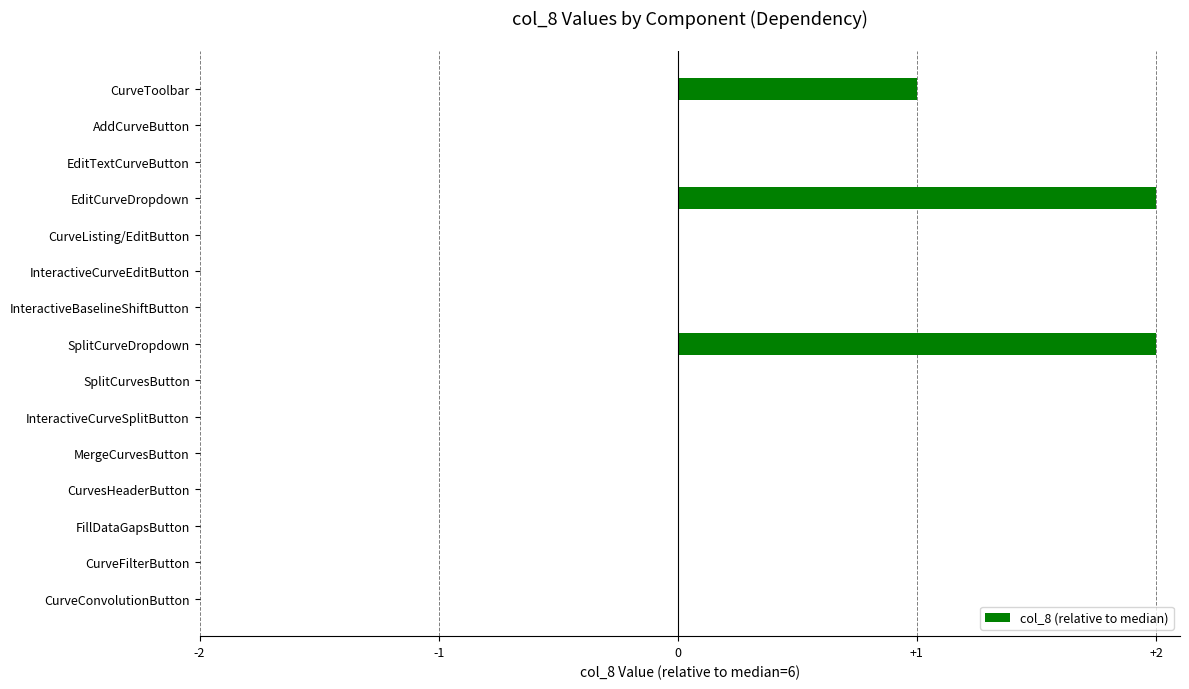

How many categories are shown in the chart?

15